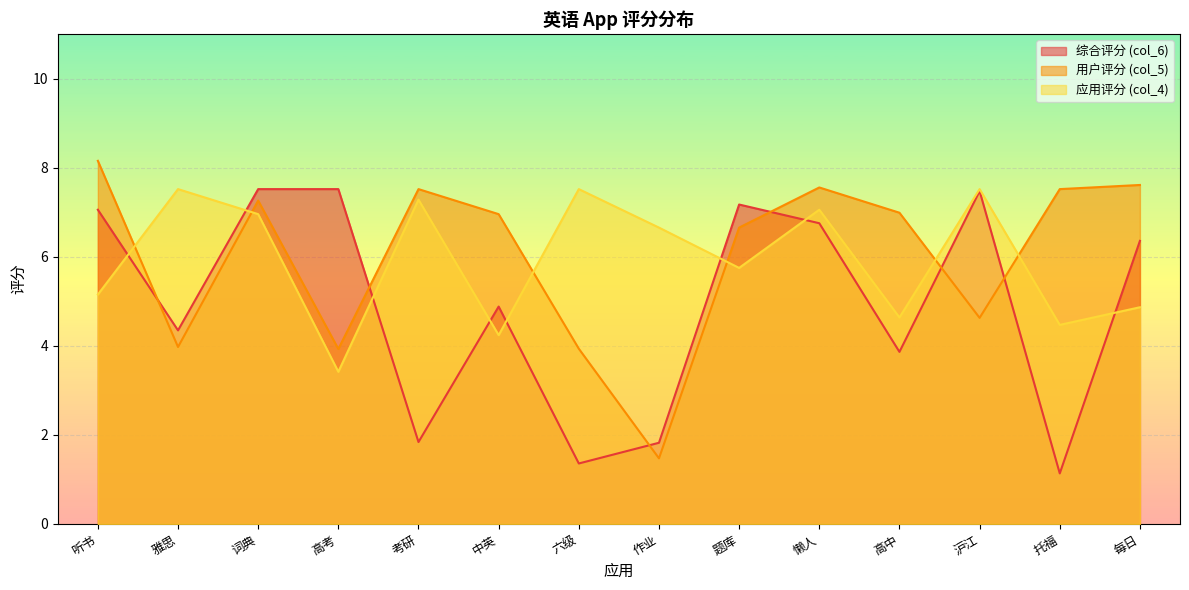

Which series has the largest range (max minus min)?

用户评分 (col_5)